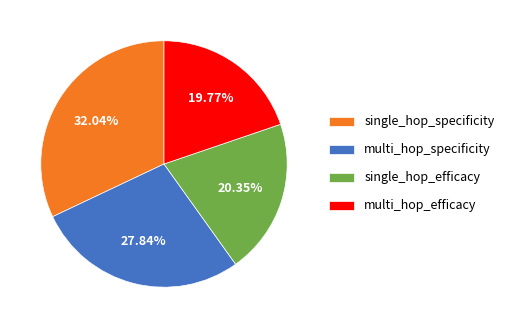

How much of the chart is everything except multi_hop_efficacy?

80.2%